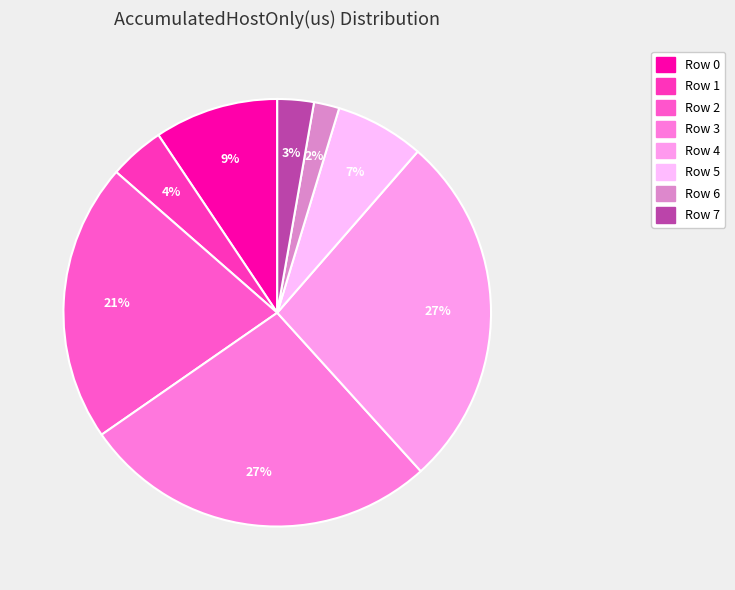

To the nearest percent, what is the combined percentage of Row 7 and Row 1?

7%